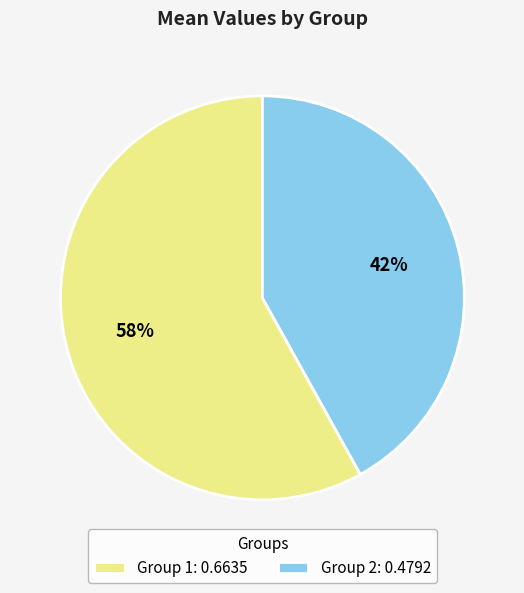

Is the sum of Group 2: 0.4792 and Group 1: 0.6635 greater than half?

Yes